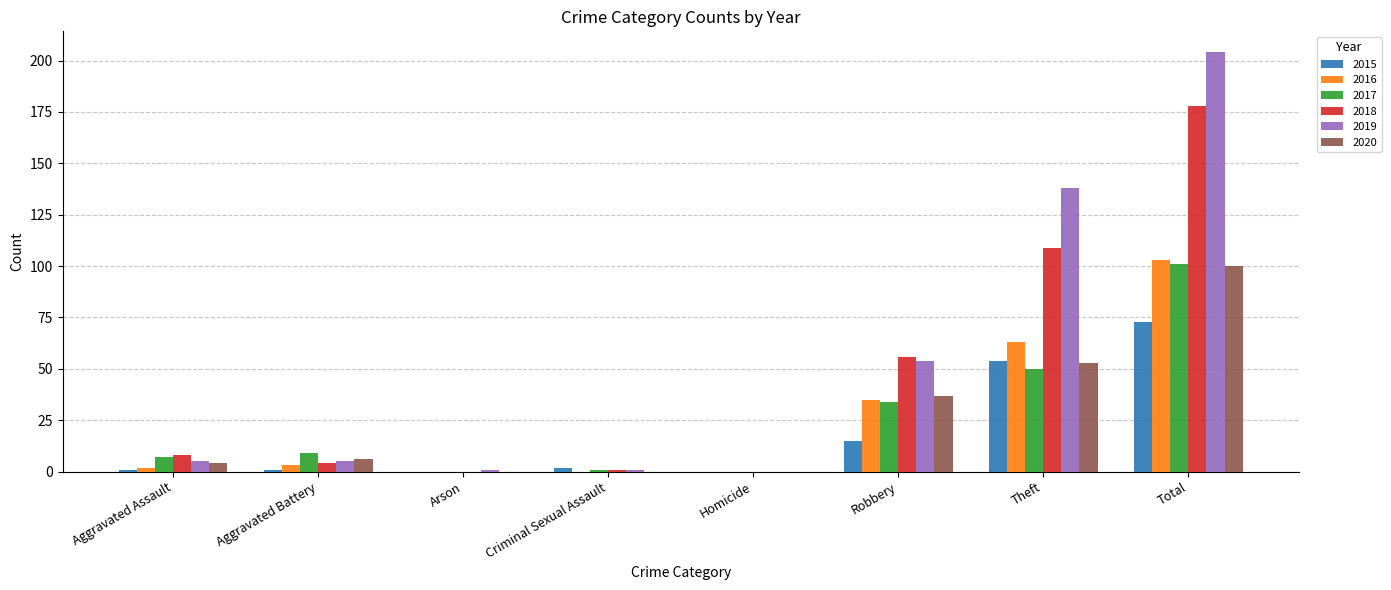

Reading left to right, transcribe all the data shown in this chart.

2015: 1	1	0	2	0	15	54	73
2016: 2	3	0	0	0	35	63	103
2017: 7	9	0	1	0	34	50	101
2018: 8	4	0	1	0	56	109	178
2019: 5	5	1	1	0	54	138	204
2020: 4	6	0	0	0	37	53	100